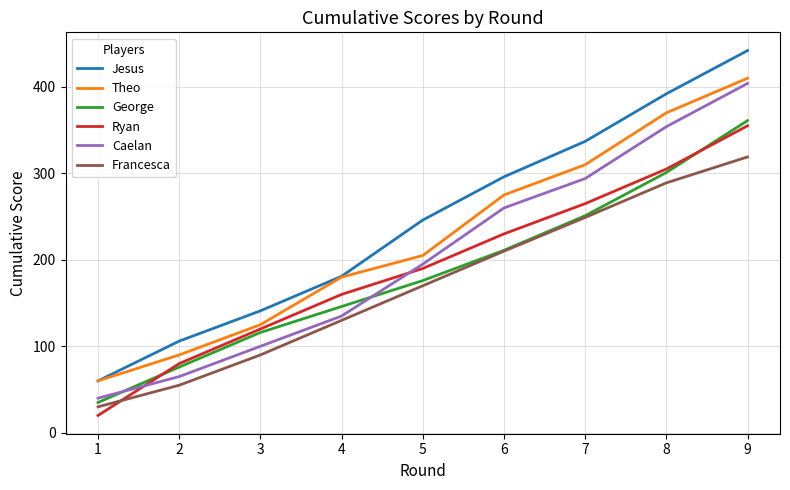

What are all the series names shown in the legend?

Jesus, Theo, George, Ryan, Caelan, Francesca